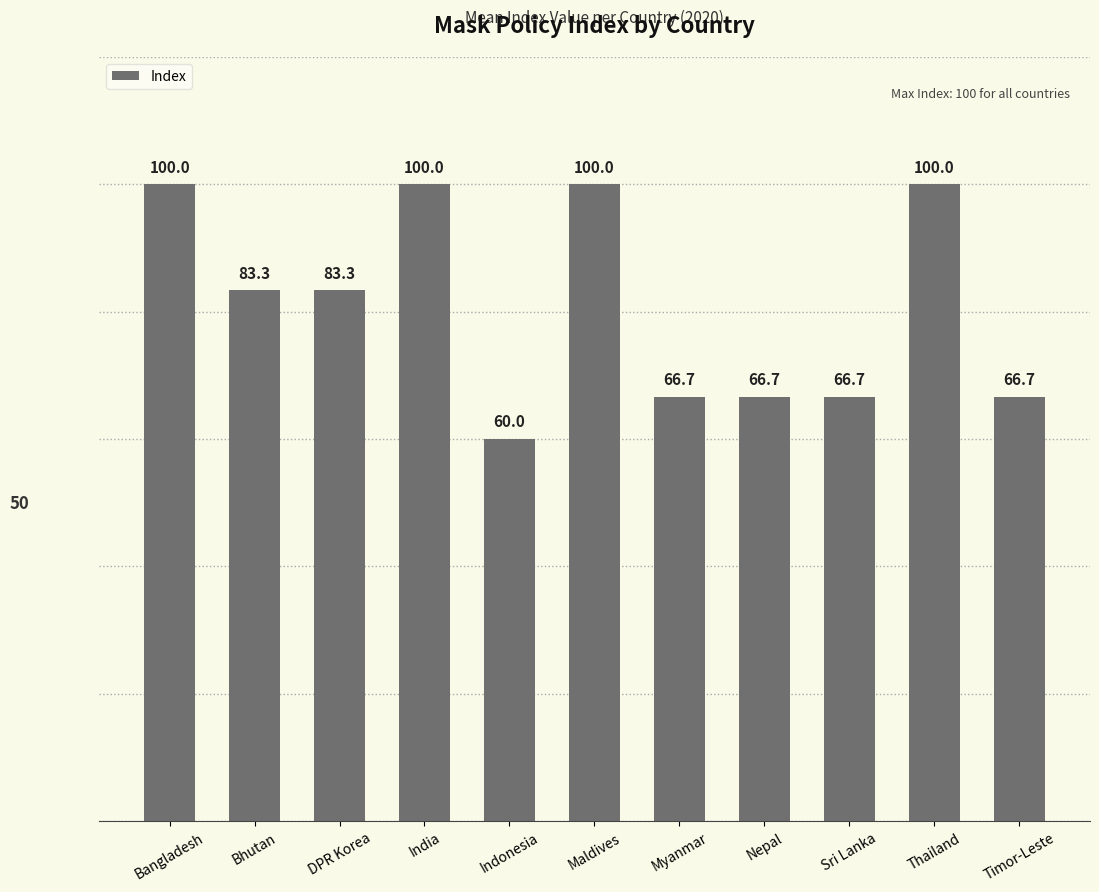

Are the bars horizontal?

No